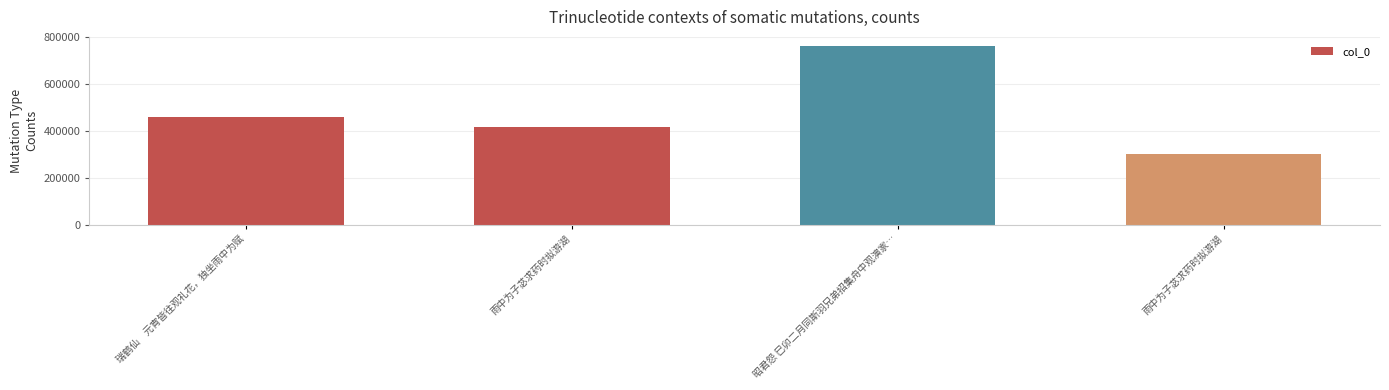

What is the change in value from 瑞鹤仙　元宵皆往观礼花，独坐雨中为赋 to 雨中为子苾求药时拟游湖?

-45560